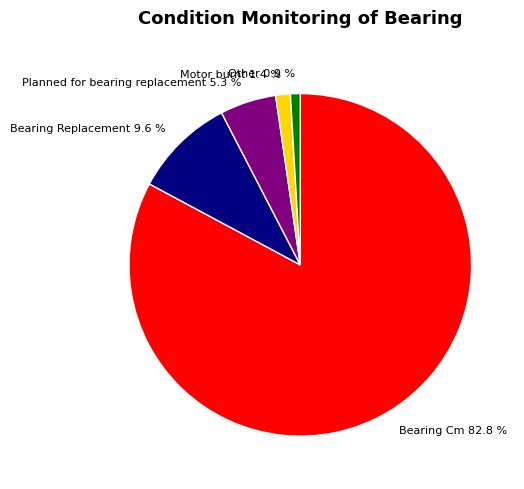

Which has a higher value, Bearing Cm or Other?

Bearing Cm